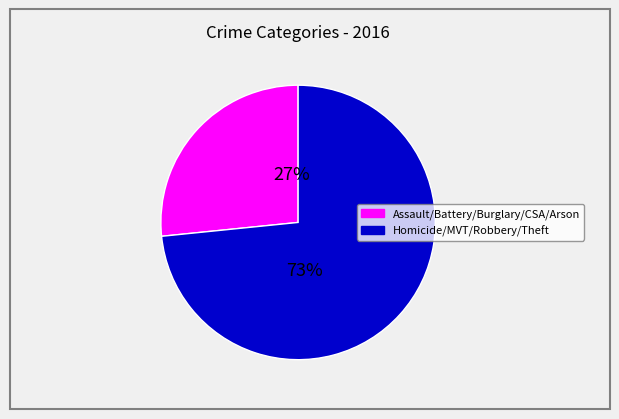

How many slices are in this pie chart?

2